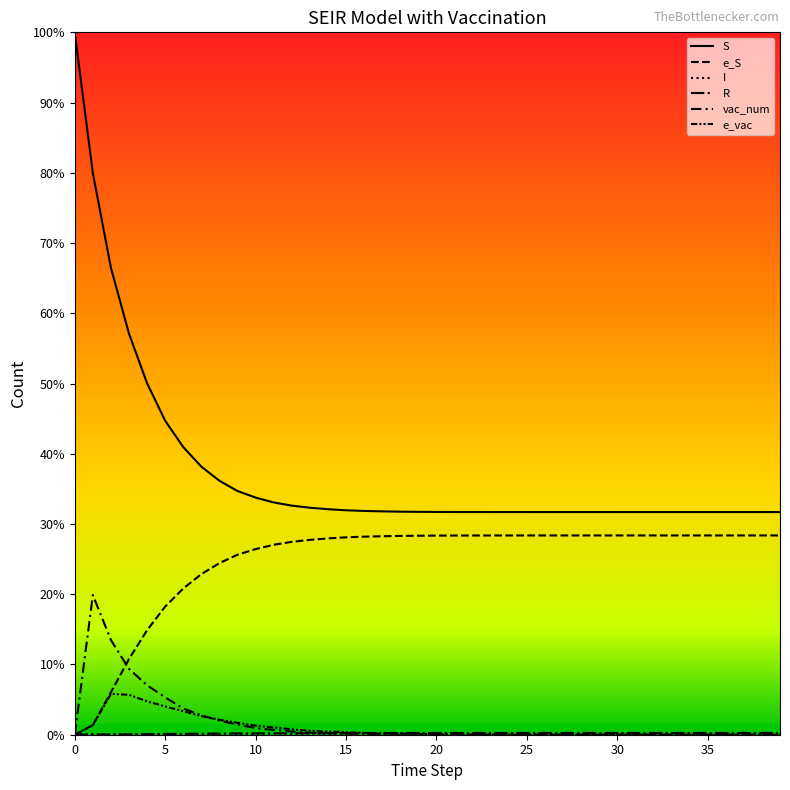

Does the chart have visible grid lines?

No